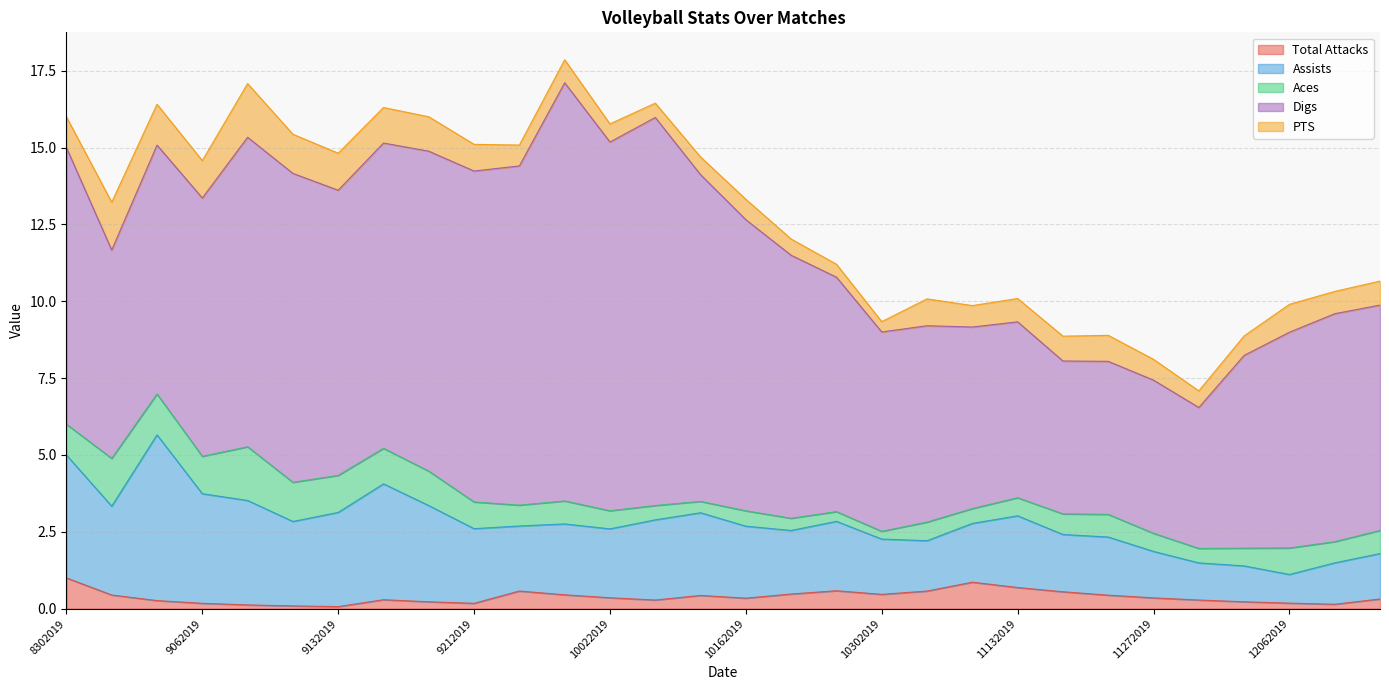

How many lines are shown in the chart?

5